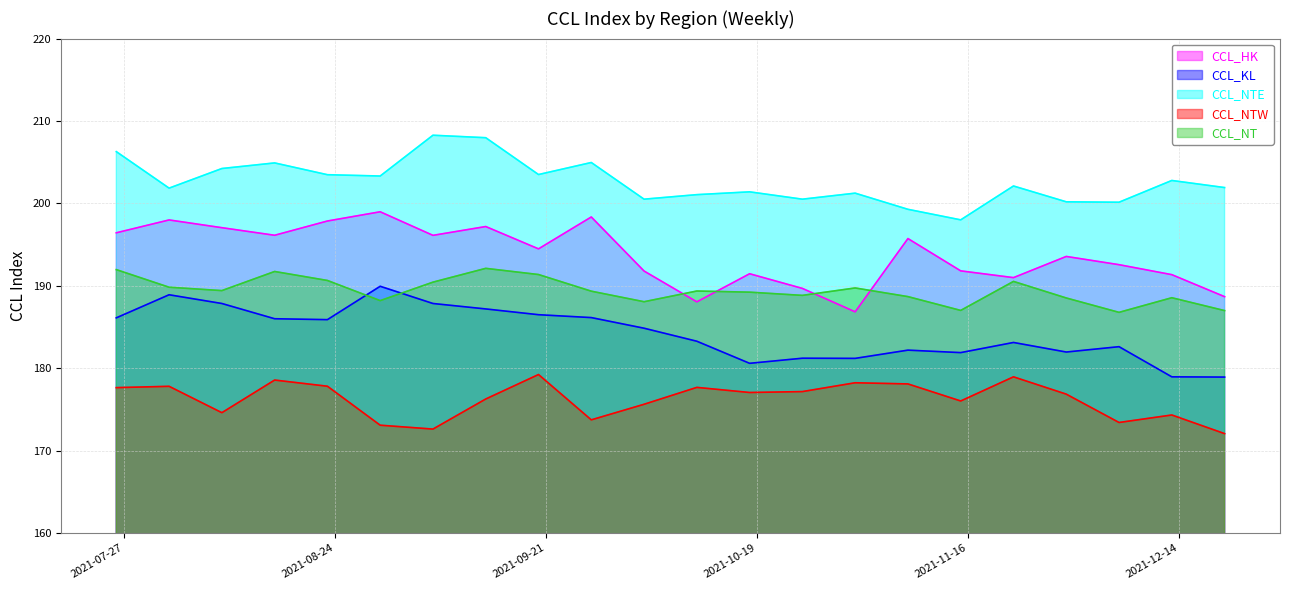

Reading right to left, transcribe all the data shown in this chart.

CCL_HK: 188.7	191.3	192.6	193.6	191.0	191.8	195.7	186.8	189.7	191.5	188.1	191.8	198.3	194.5	197.2	196.1	199.0	197.9	196.1	197.1	198.0	196.4
CCL_KL: 178.9	178.9	182.6	182.0	183.1	181.9	182.2	181.2	181.2	180.6	183.3	184.8	186.1	186.5	187.2	187.8	189.9	185.9	186.0	187.8	188.9	186.1
CCL_NTE: 201.9	202.8	200.1	200.2	202.1	198.0	199.3	201.2	200.5	201.4	201.1	200.5	205.0	203.5	208.0	208.3	203.3	203.5	204.9	204.2	201.8	206.3
CCL_NTW: 172.1	174.3	173.4	176.8	178.9	176.0	178.1	178.2	177.2	177.1	177.7	175.6	173.7	179.2	176.3	172.6	173.1	177.8	178.6	174.6	177.8	177.6
CCL_NT: 187.0	188.6	186.8	188.5	190.5	187.0	188.7	189.7	188.8	189.2	189.4	188.1	189.3	191.4	192.1	190.4	188.2	190.6	191.7	189.4	189.8	192.0